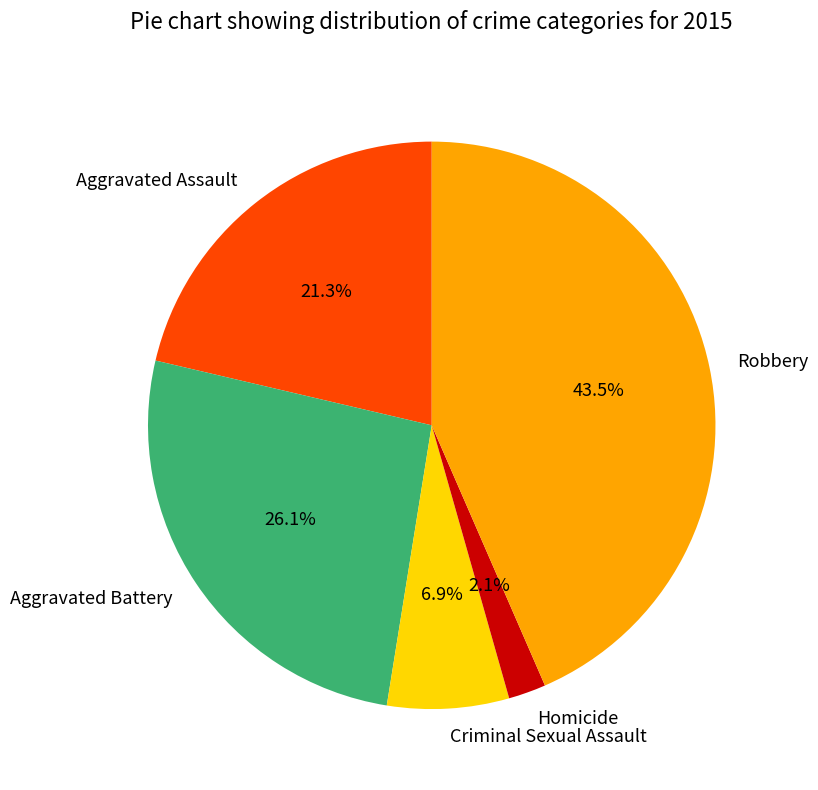

To the nearest percent, what is the combined percentage of Criminal Sexual Assault and Robbery?

50%